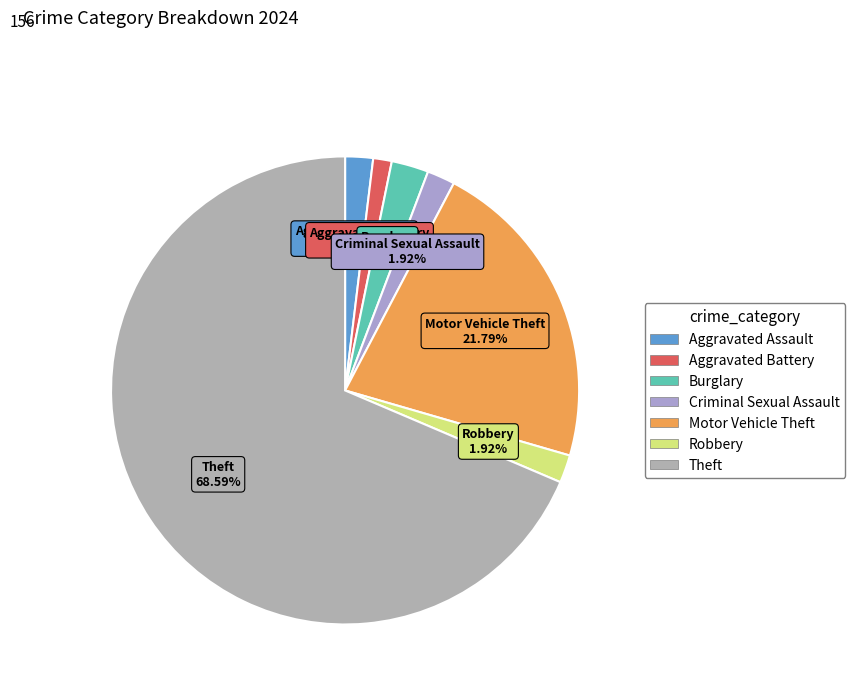

To the nearest percent, what portion does Criminal Sexual Assault represent?

2%